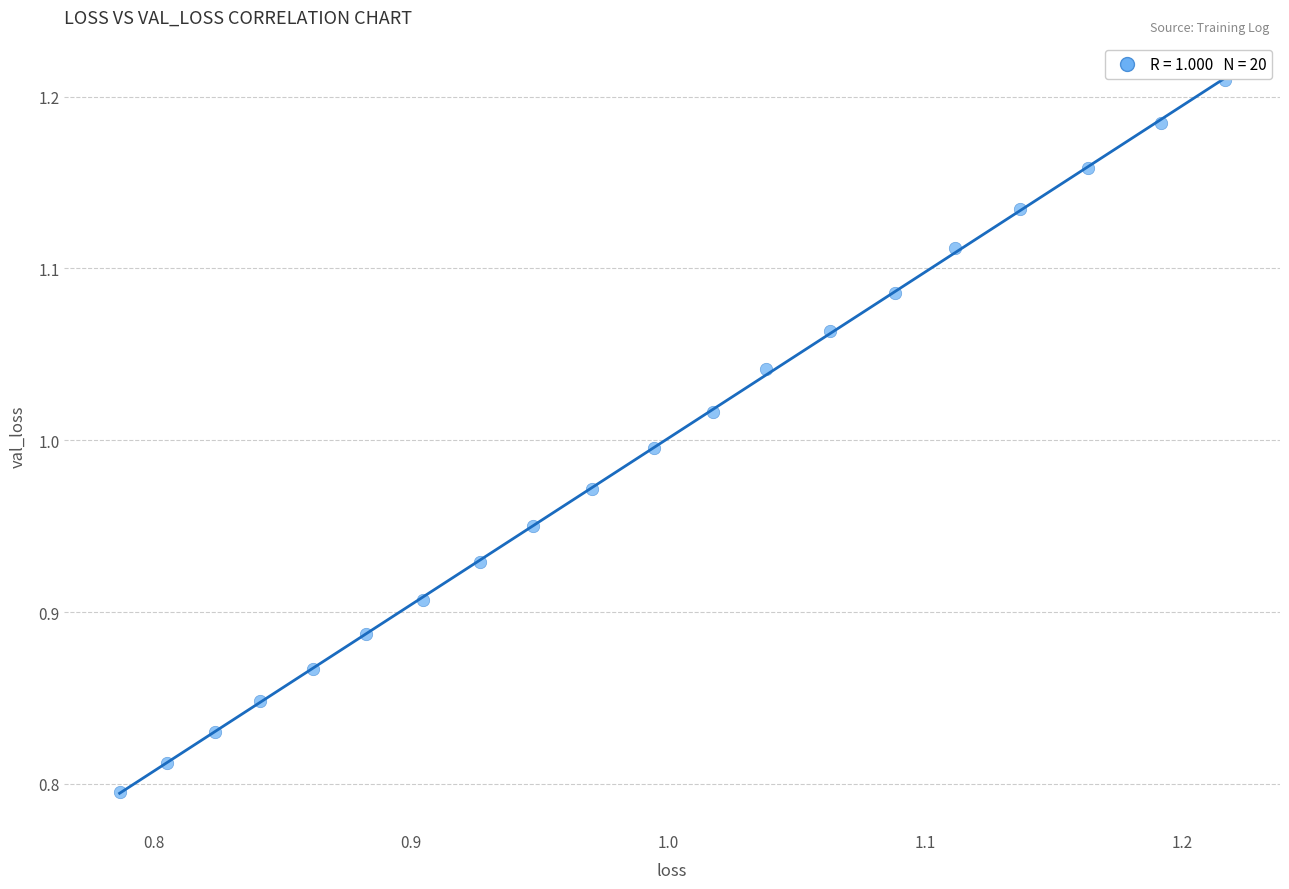

What is the range of X values (max minus min)?

0.4